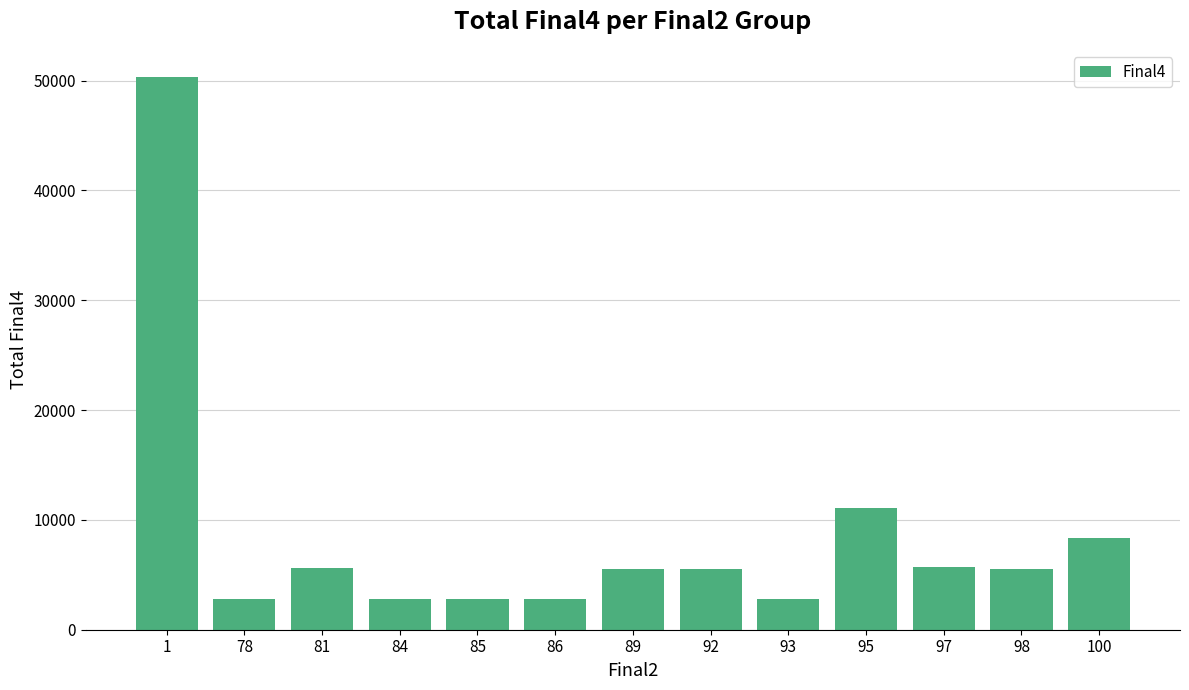

Is it true that the value at 93 is 2787?

True